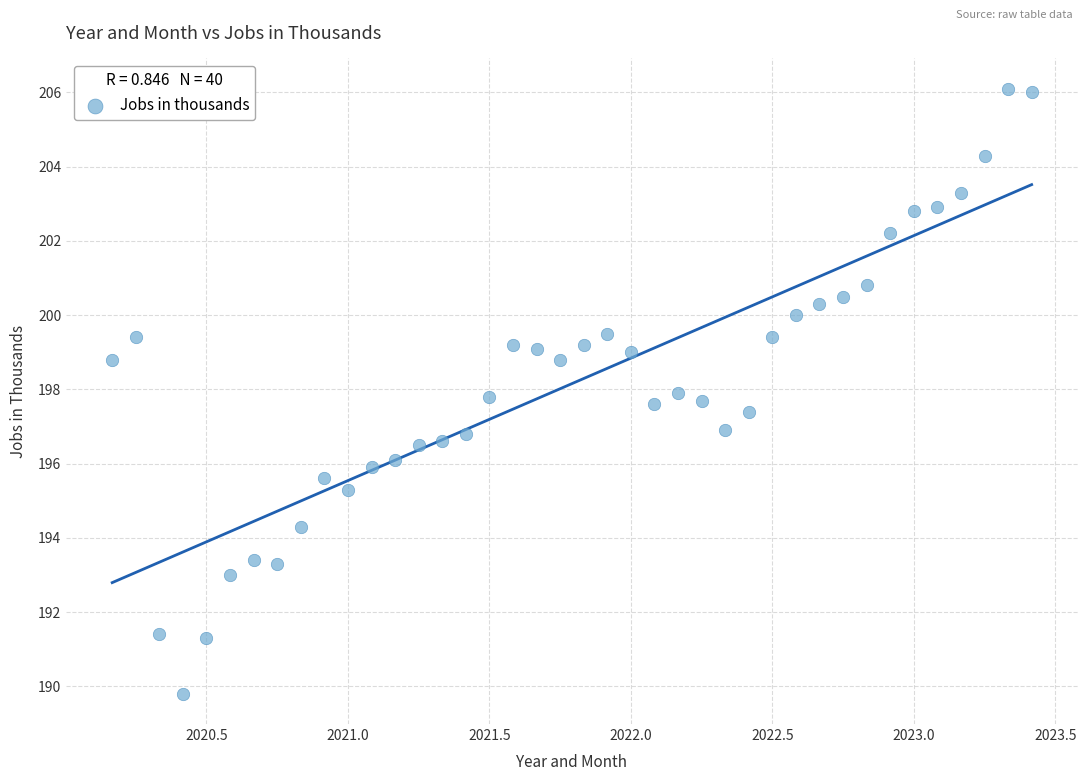

How many points are shown in the scatter plot?

40